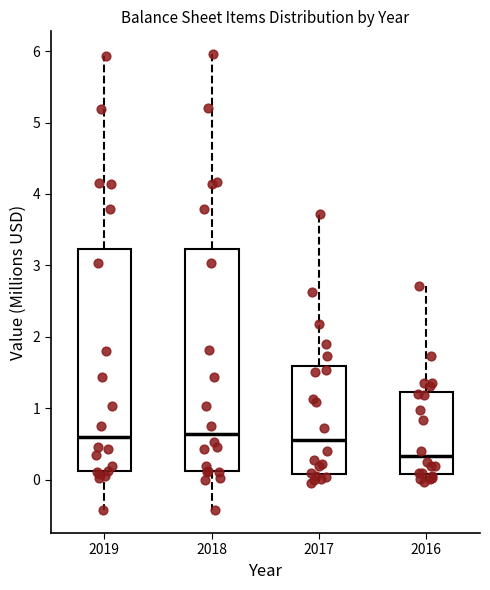

Reading left to right, transcribe this box plot: for each box, give where its median line is, the range the box spans, and where its two whiskers end, as read against the y-axis. The values are not printed on the chart, so give them approximately, as read against the axis.

2019: median 0.6, box 0.1 to 3.2, whiskers -0.4 to 5.9
2018: median 0.6, box 0.1 to 3.2, whiskers -0.4 to 6.0
2017: median 0.6, box 0.1 to 1.6, whiskers 0.0 to 3.7
2016: median 0.3, box 0.1 to 1.2, whiskers 0.0 to 2.7